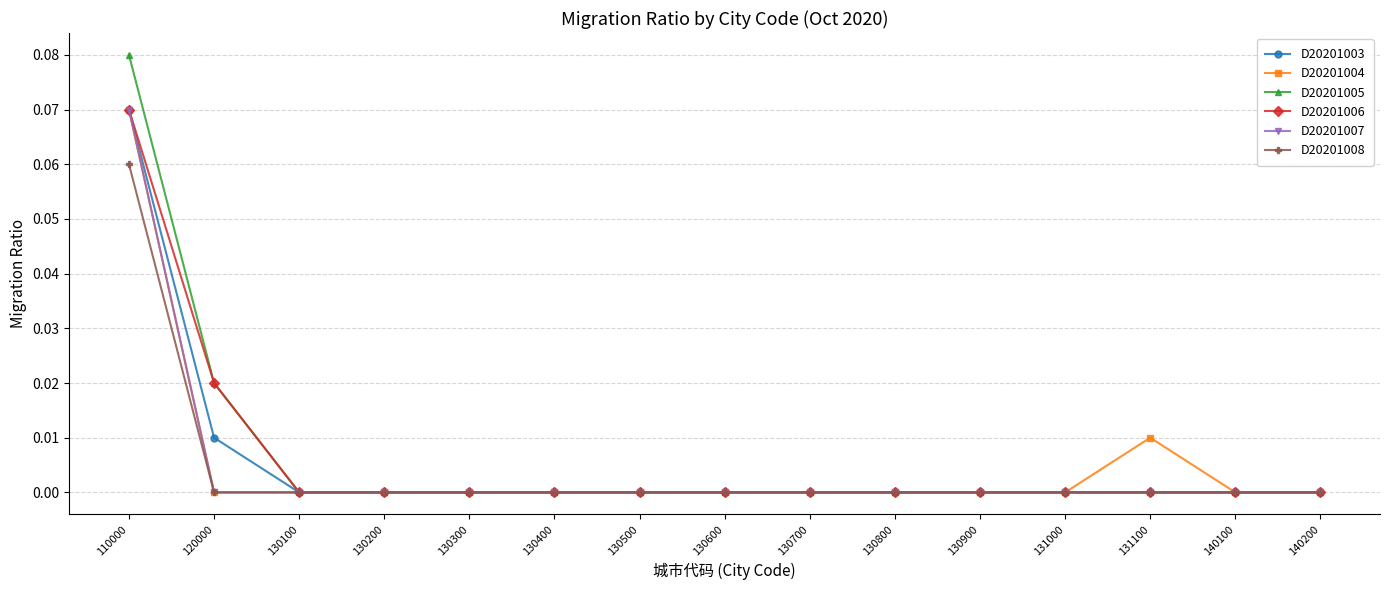

Which category has the highest value across all series?

110000